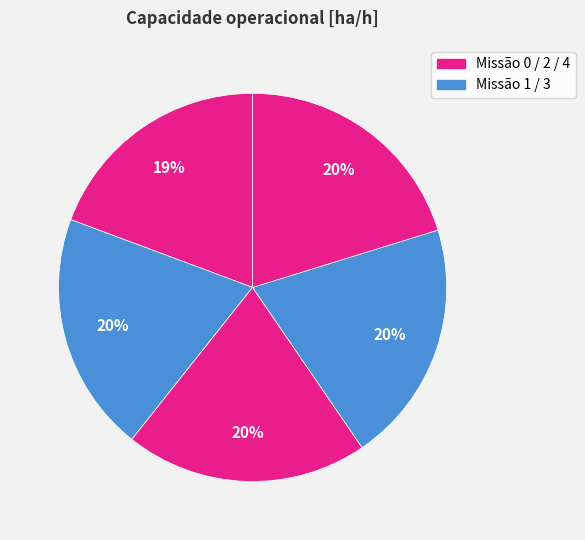

Count the number of slices in the pie.

5